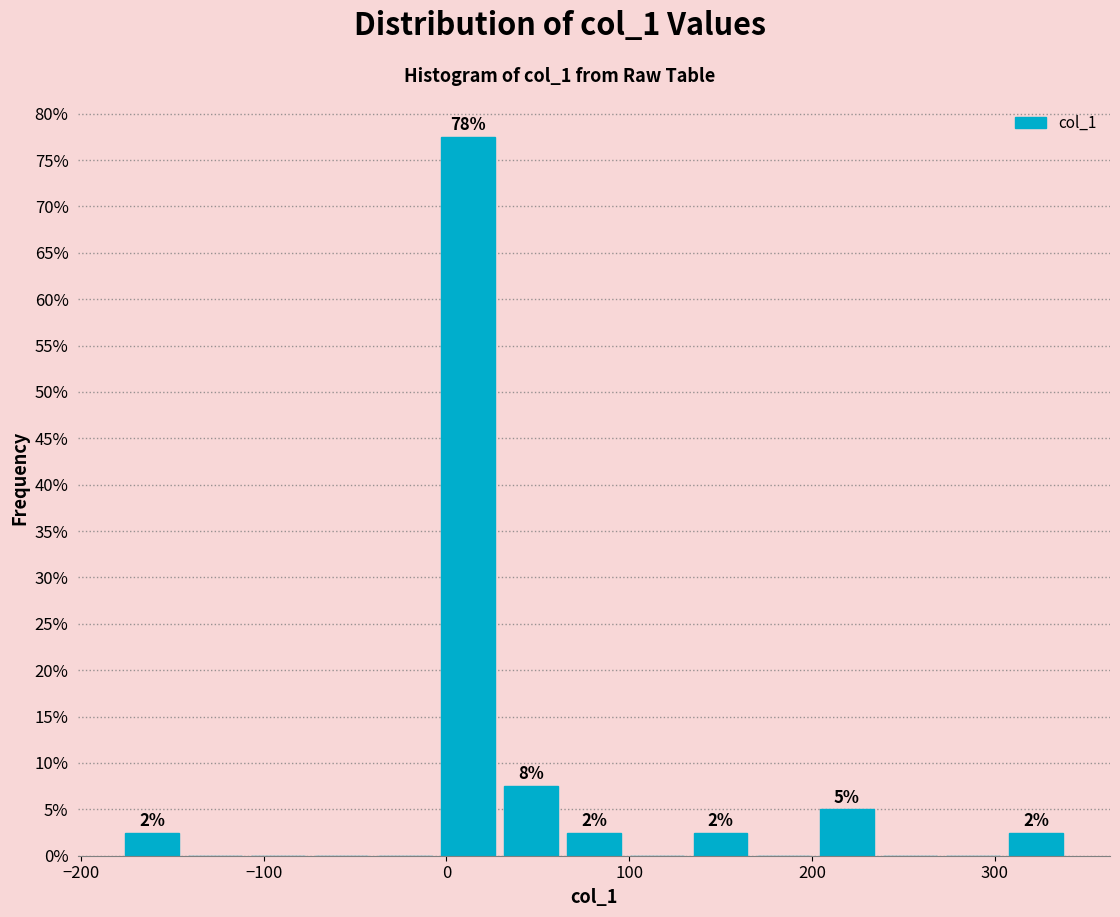

Read against the x-axis, roughly where is the centre of the tallest bar?

10